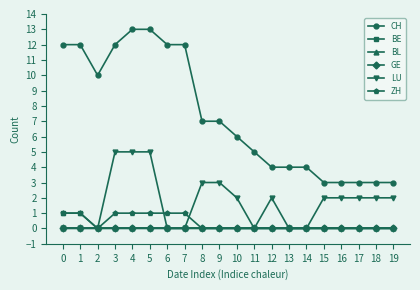

What is the total value across all series at 18?

5